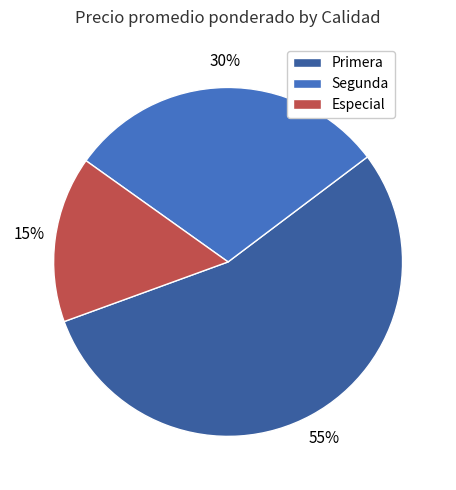

Count the number of slices in the pie.

3